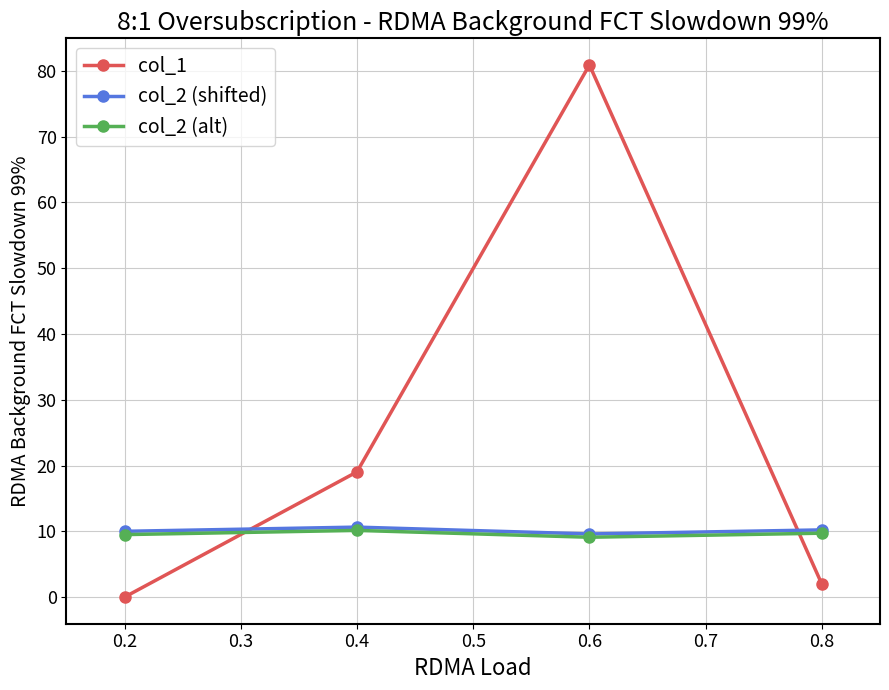

What is the highest value of the col_1 series?

80.9